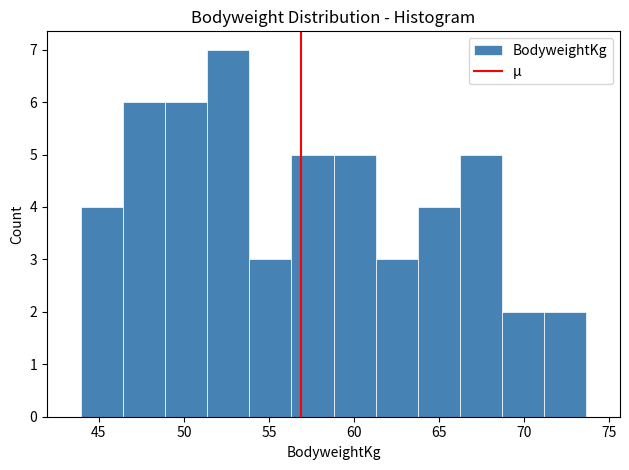

Reading left to right, list every bar in this chart as the range it spans on the x-axis followed by its height. Neither the bar edges nor the heights are printed on the chart, so give them approximately, as read against the axes.

44.0 to 46.5: 4
46.5 to 49.0: 6
49.0 to 51.5: 6
51.5 to 54.0: 7
54.0 to 56.5: 3
56.5 to 59.0: 5
59.0 to 61.5: 5
61.5 to 63.5: 3
63.5 to 66.0: 4
66.0 to 68.5: 5
68.5 to 71.0: 2
71.0 to 73.5: 2